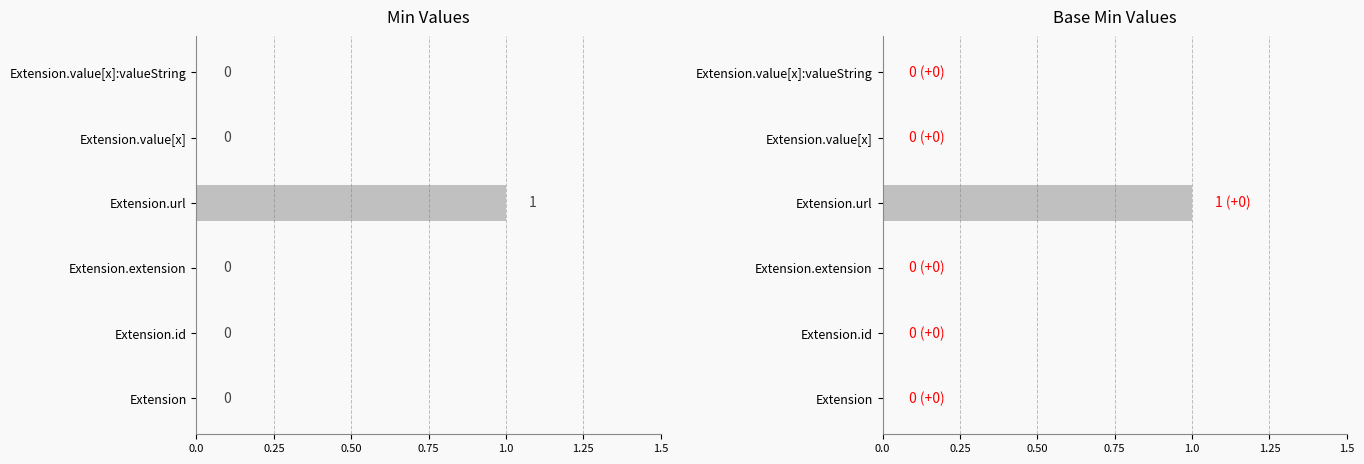

Which series has the widest spread of values?

Min